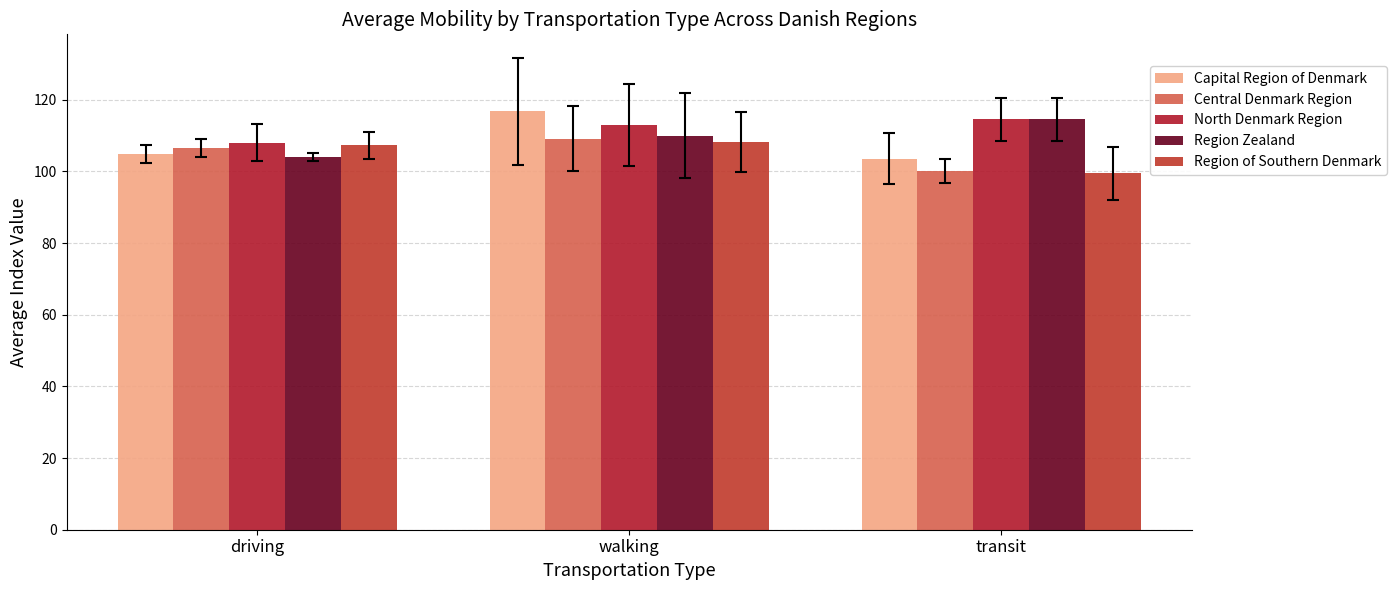

Read the North Denmark Region value at driving.

108.1